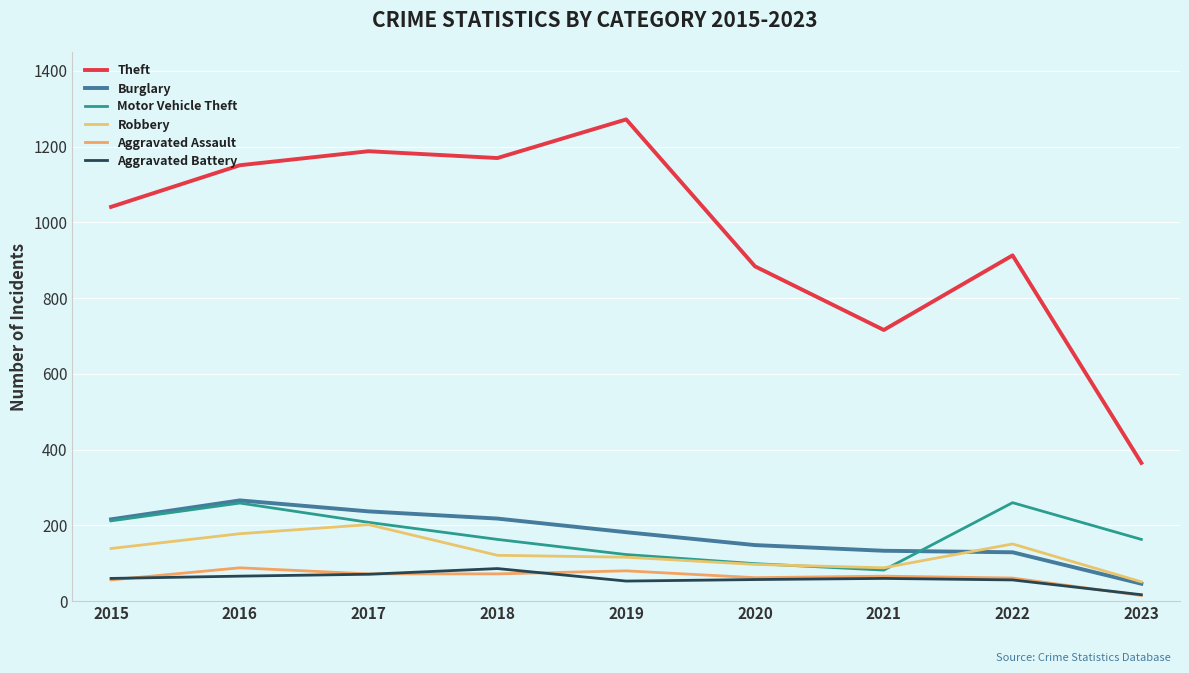

What is the difference between the Burglary values at 2017 and 2020?

89